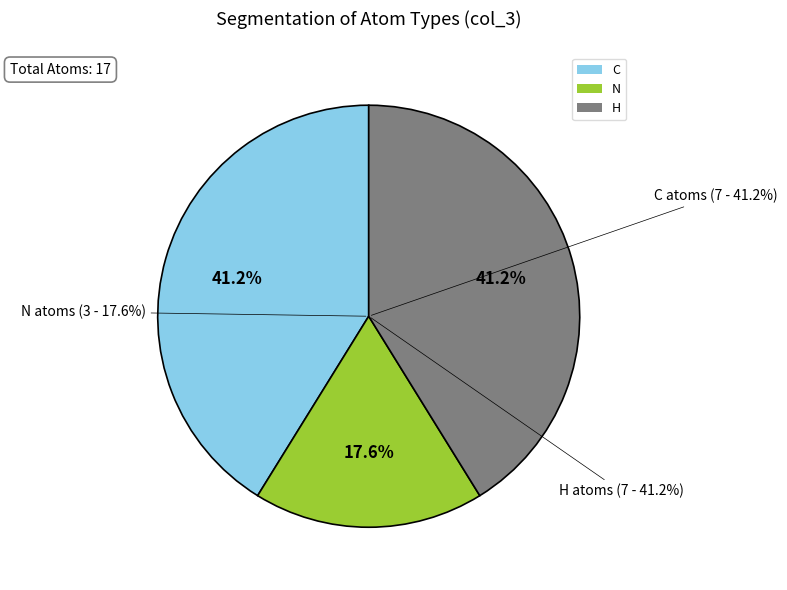

To the nearest percent, what is the difference between the C and N slice percentages?

24%